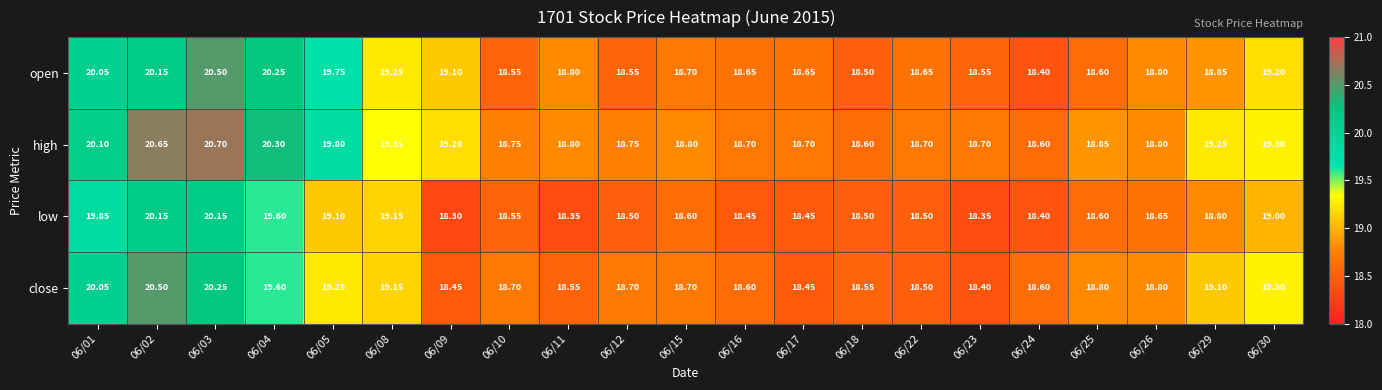

List the series in order of their overall mean, highest first.

high, open, close, low